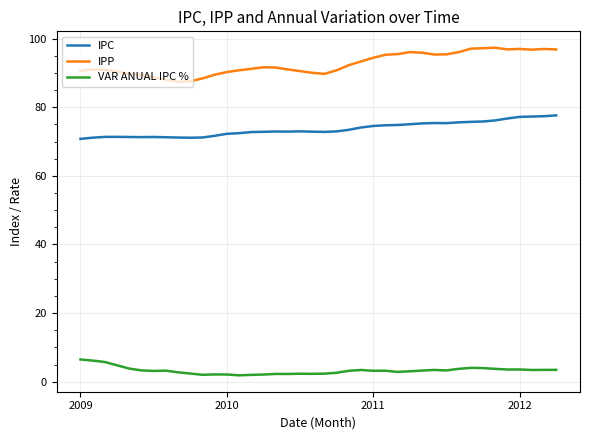

What are all the series names shown in the legend?

IPC, IPP, VAR ANUAL IPC %